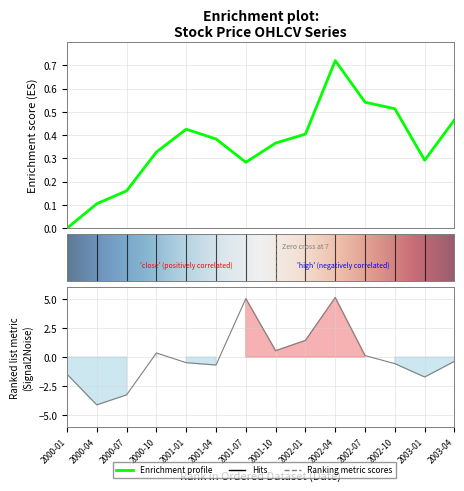

True or false: volume has more than 0 interior local peaks.

True